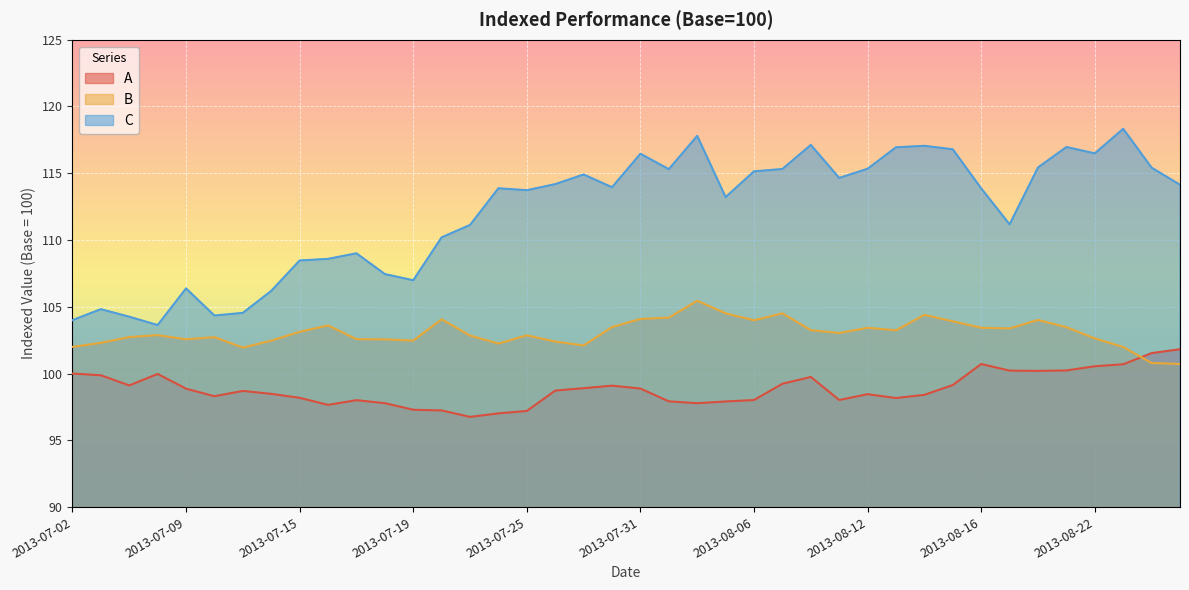

At which label does C reach its peak?

2013-08-23